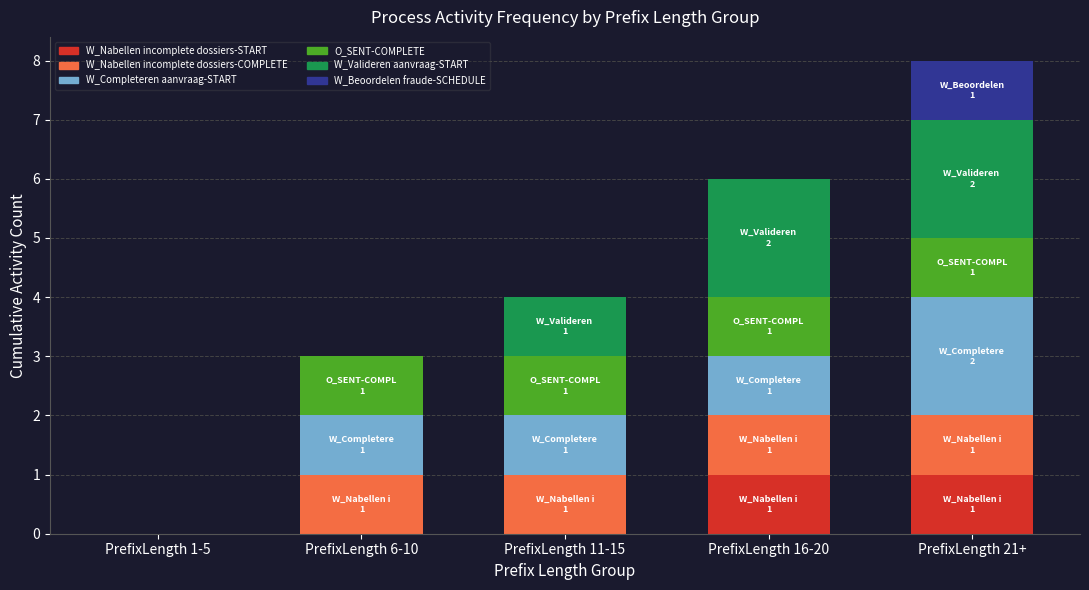

Reading left to right, what are the values for W_Nabellen incomplete dossiers-START?

PrefixLength 1-5=0	PrefixLength 6-10=0	PrefixLength 11-15=0	PrefixLength 16-20=1	PrefixLength 21+=1